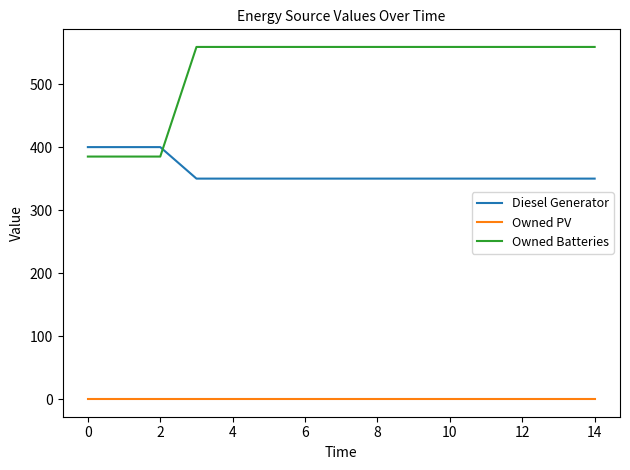

Which series has the largest total across all categories?

Owned Batteries